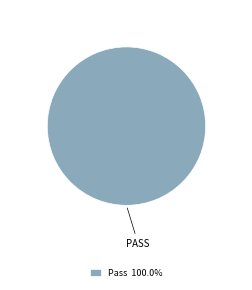

Is there a majority slice in this chart?

Yes